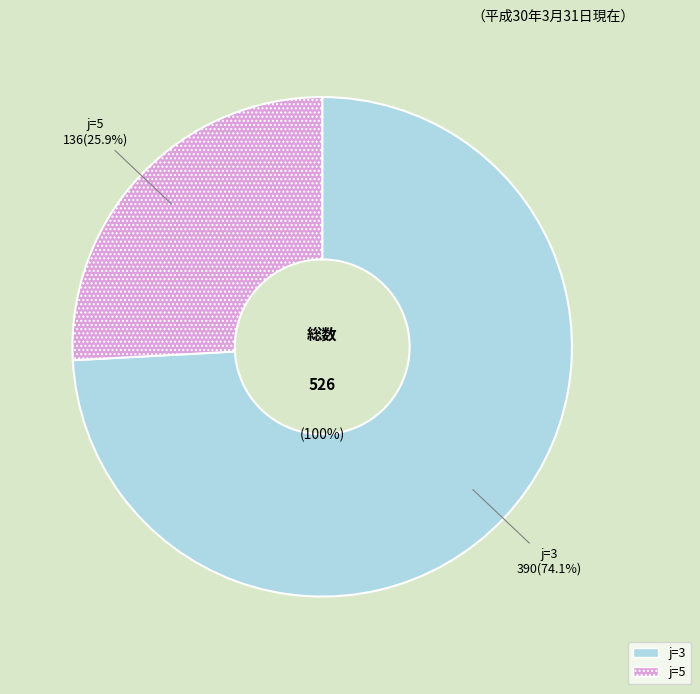

Combined, what portion of the pie is j=5 and j=3?

100.0%